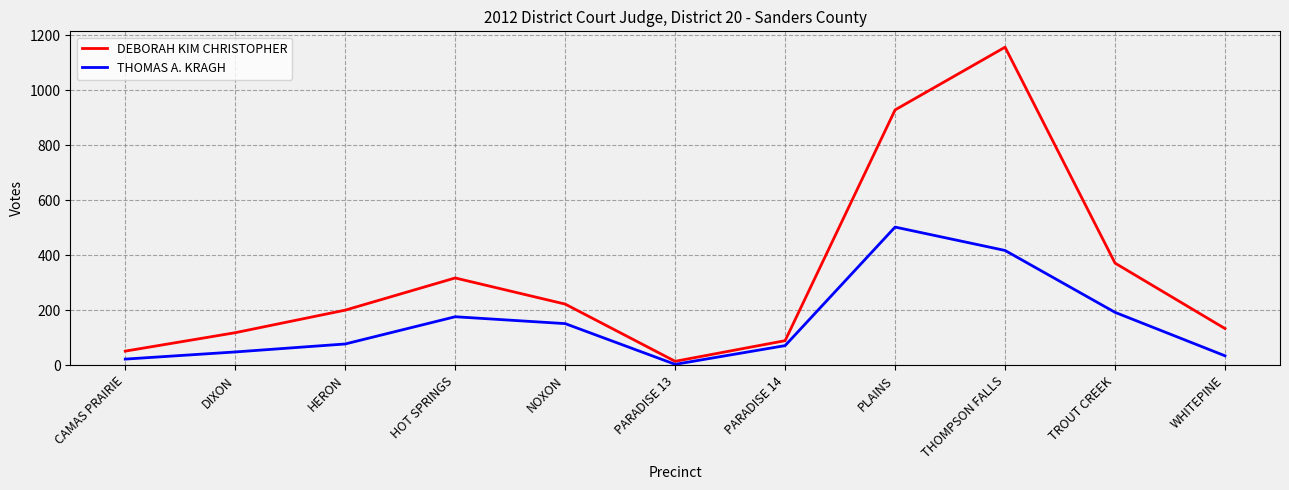

What is the sum of the THOMAS A. KRAGH values at PLAINS and PARADISE 14?

575